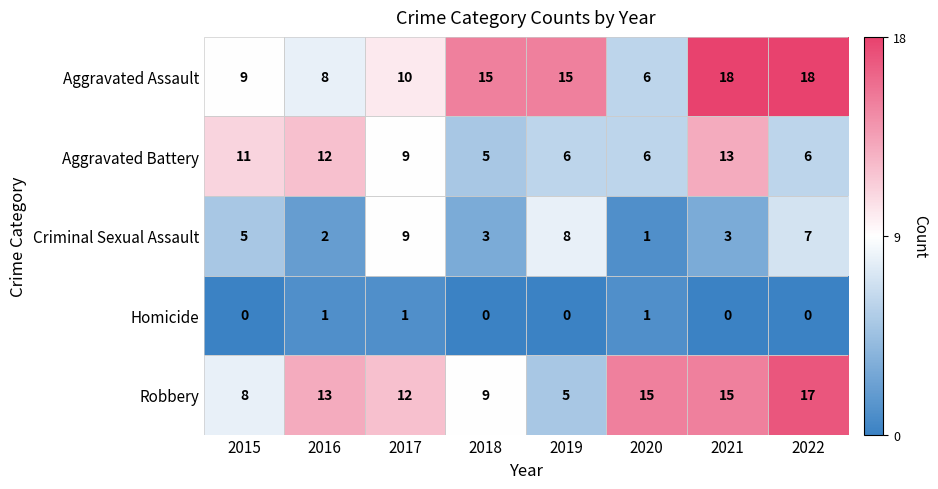

What is the approximate value of Criminal Sexual Assault at 2015?

5